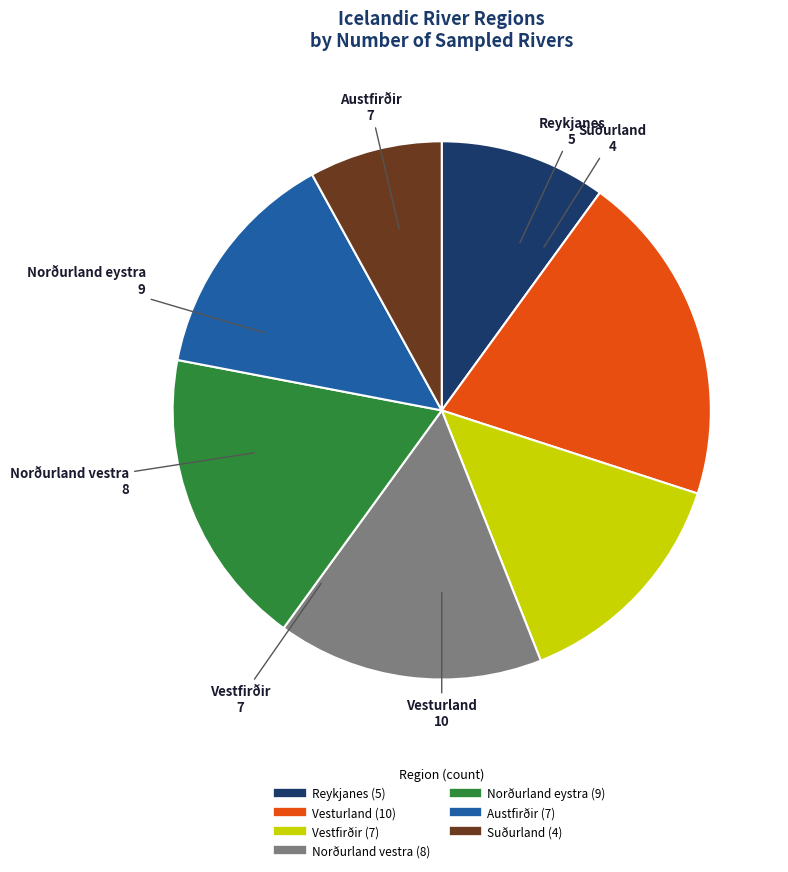

Is the sum of Suðurland and Norðurland eystra greater than half?

No